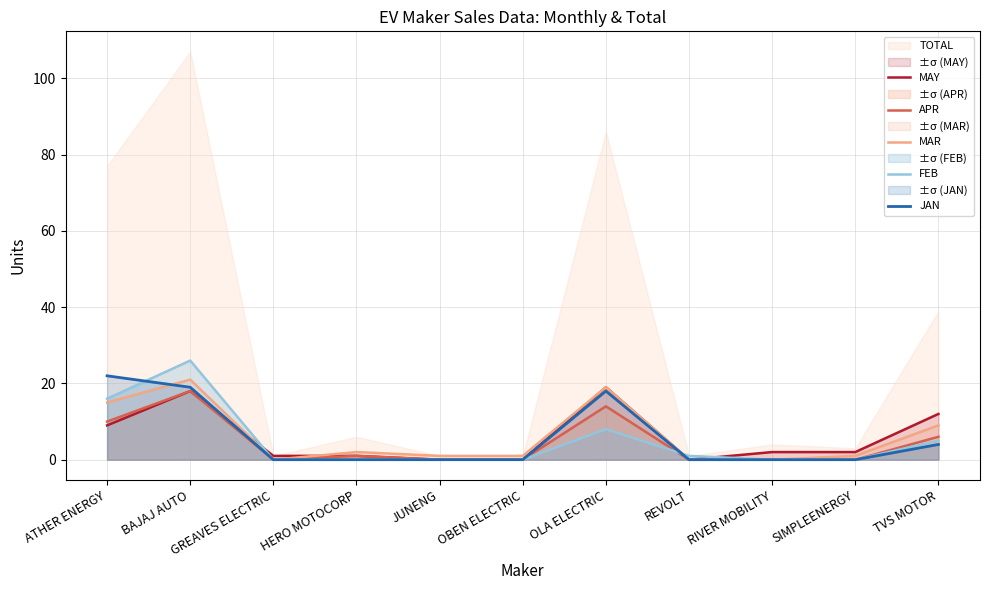

True or false: FEB and MAR cross at least once.

True